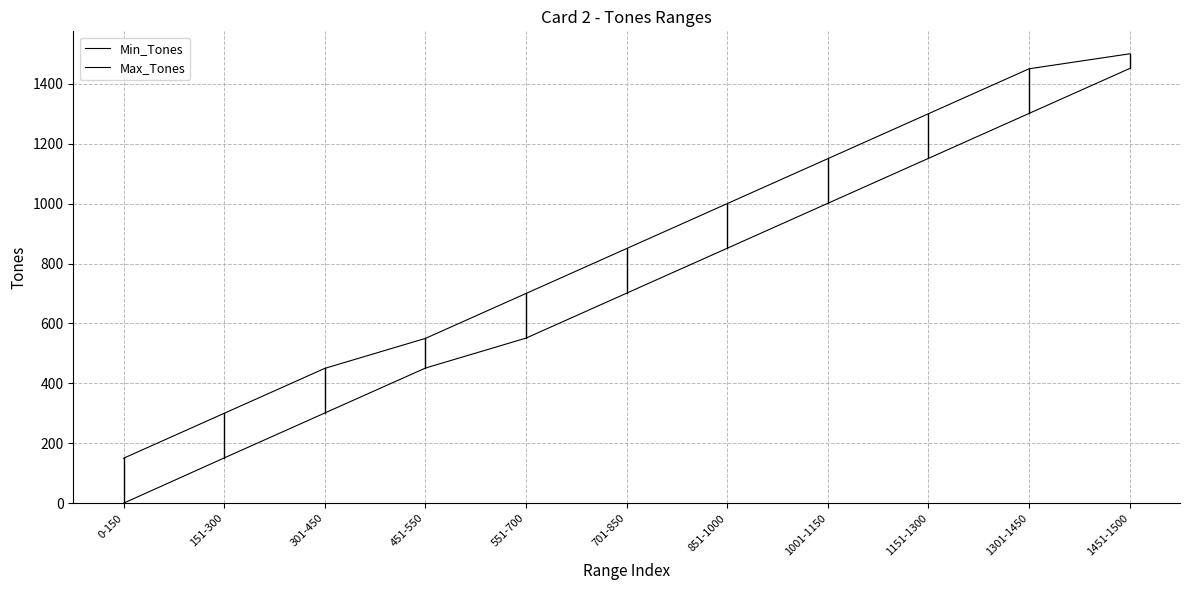

List the series in order of their peak value, lowest first.

Min_Tones, Max_Tones